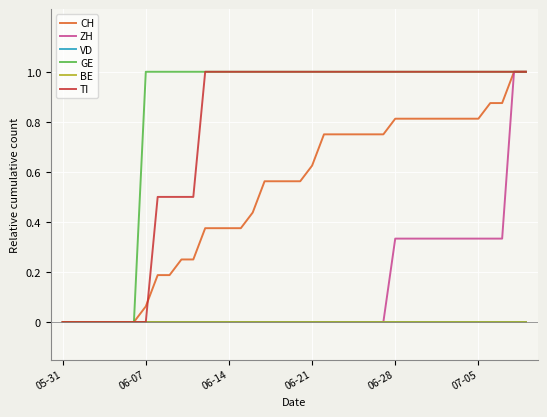

Which series has the widest spread of values?

CH